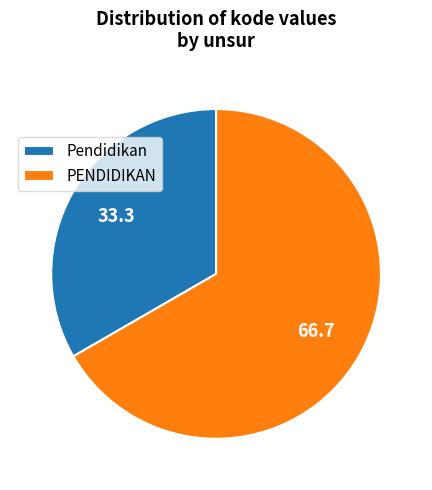

What is the ratio of the value at Pendidikan to the value at PENDIDIKAN?

0.5